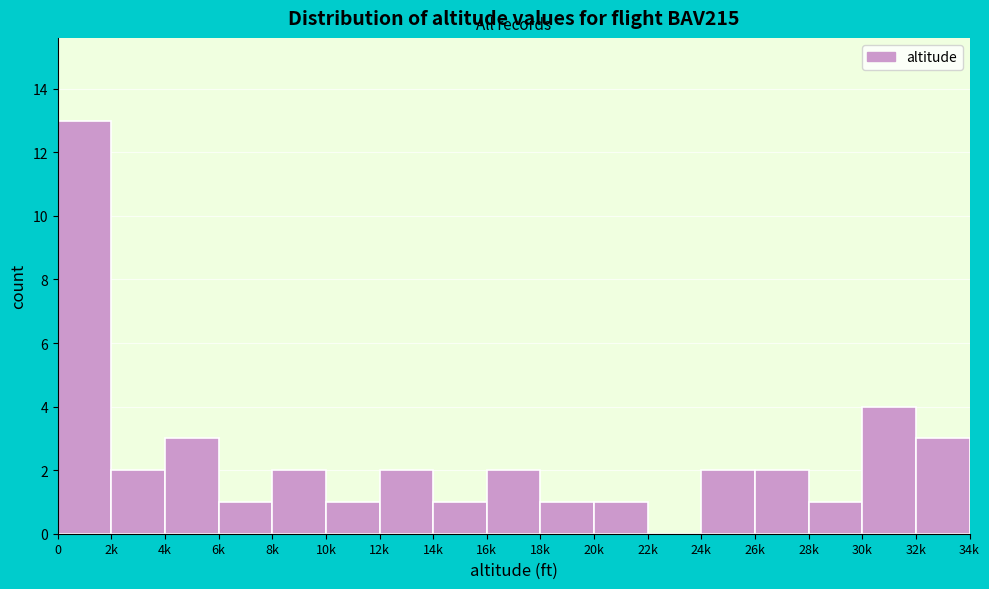

Reading left to right, what are all the values shown in this chart?

0=13	2k=2	4k=3	6k=1	8k=2	10k=1	12k=2	14k=1	16k=2	18k=1	20k=1	22k=0	24k=2	26k=2	28k=1	30k=4	32k=3